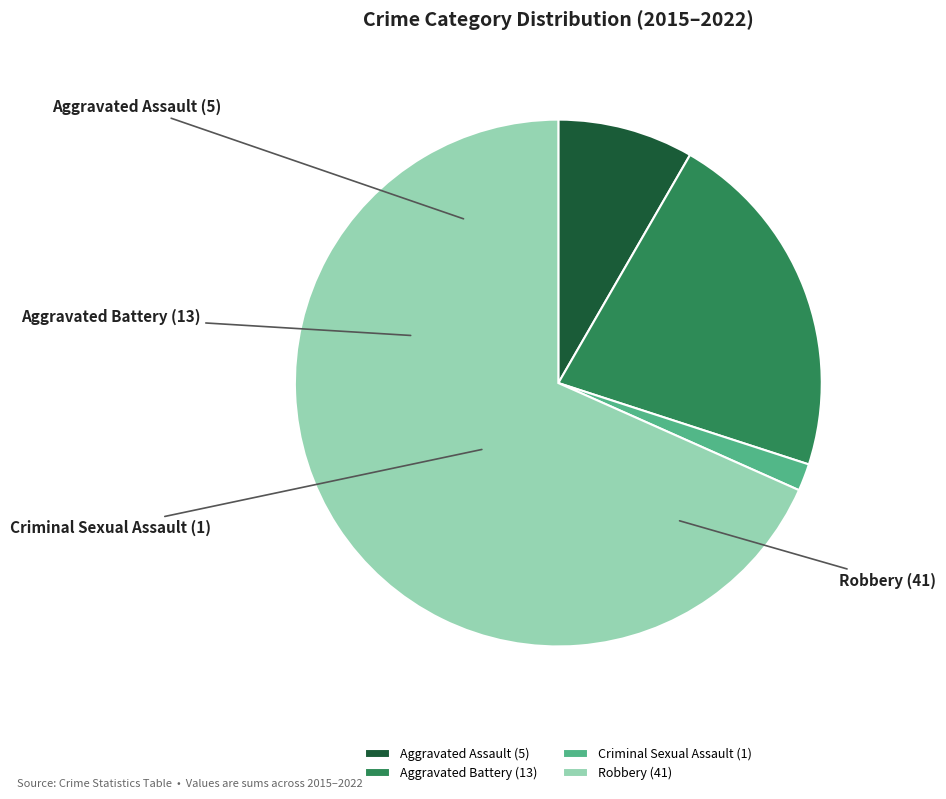

To the nearest percent, what portion does Robbery represent?

68%